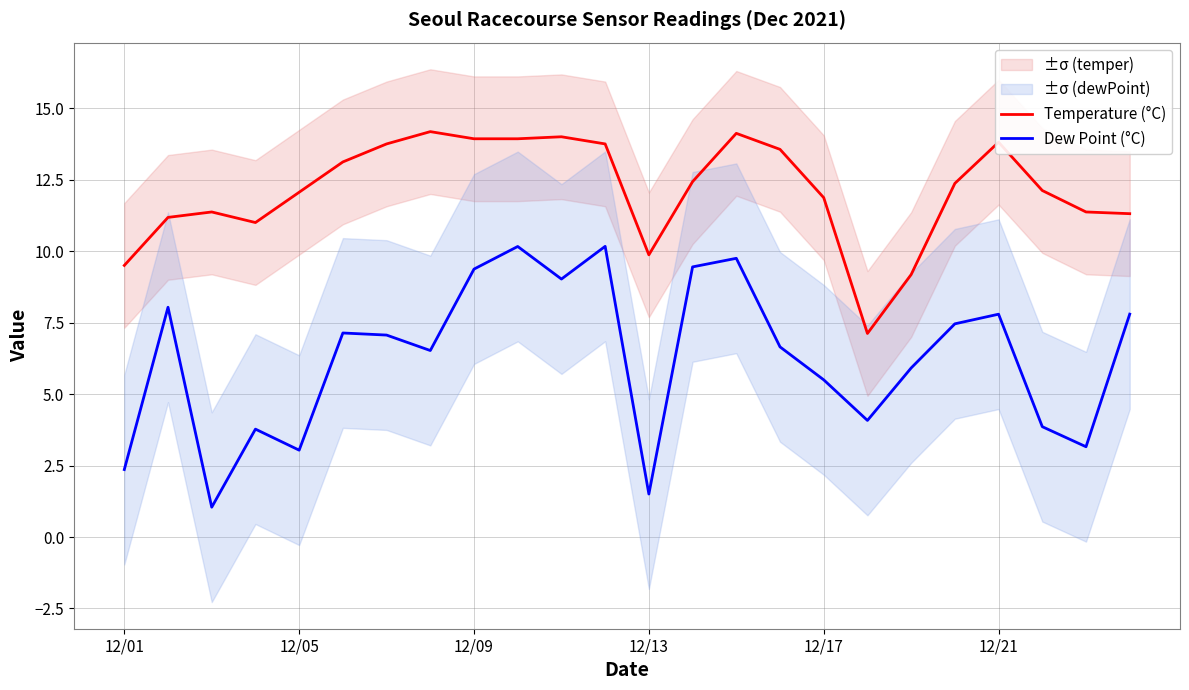

Count the number of data series in this chart.

2